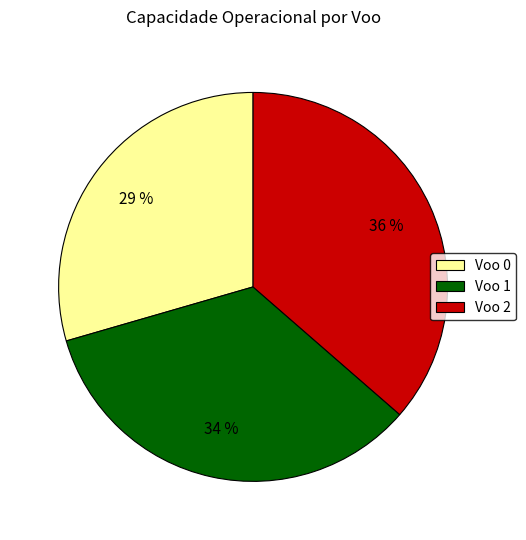

How many slices are in this pie chart?

3